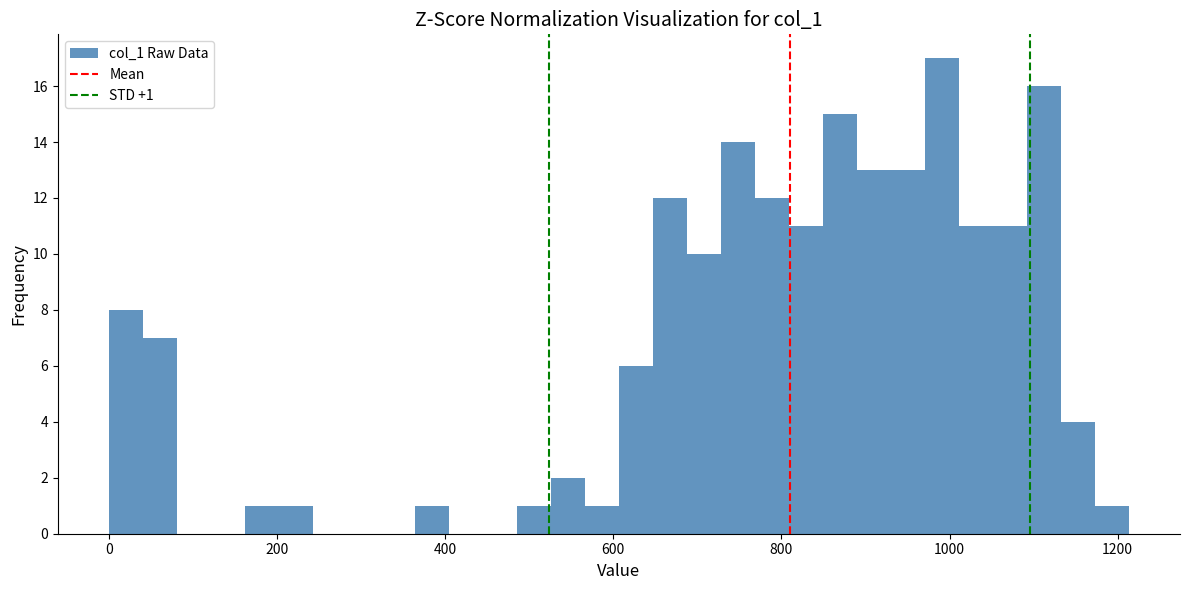

Read against the x-axis, roughly where is the centre of the tallest bar?

1000